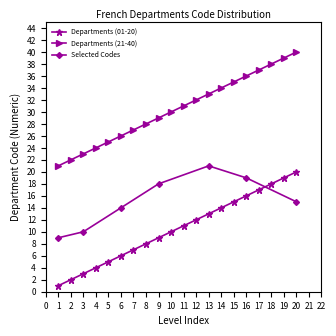

Is it true that Departments (21-40) equals 30 at 10?

True